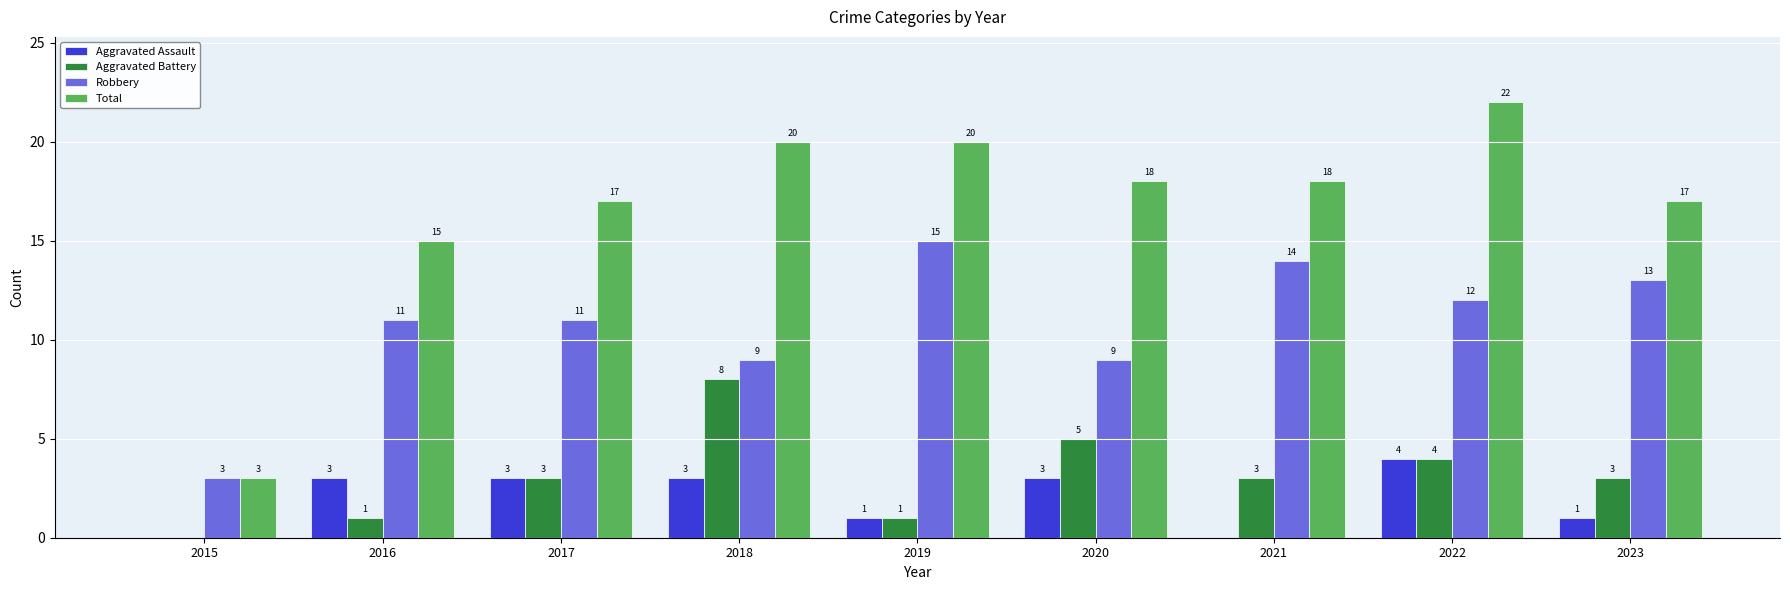

Is the value of Aggravated Assault at 2016 greater than the value of Total at 2021?

No